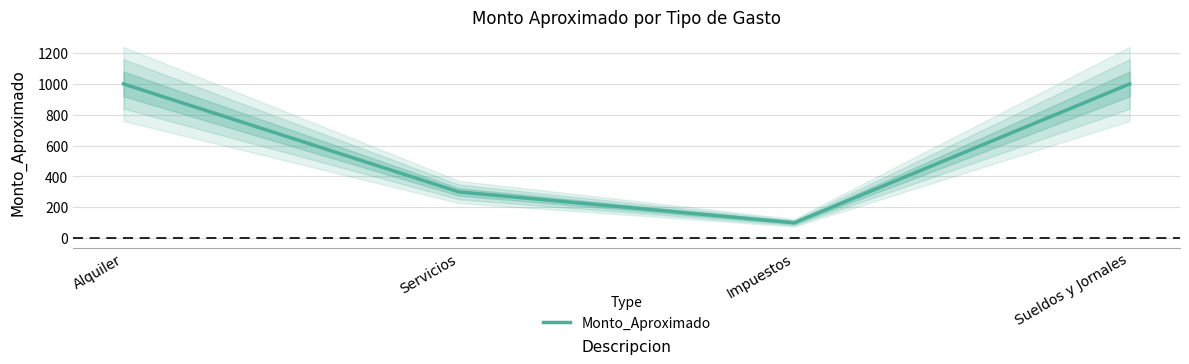

List the labels in order of value, largest first.

Alquiler, Sueldos y Jornales, Servicios, Impuestos